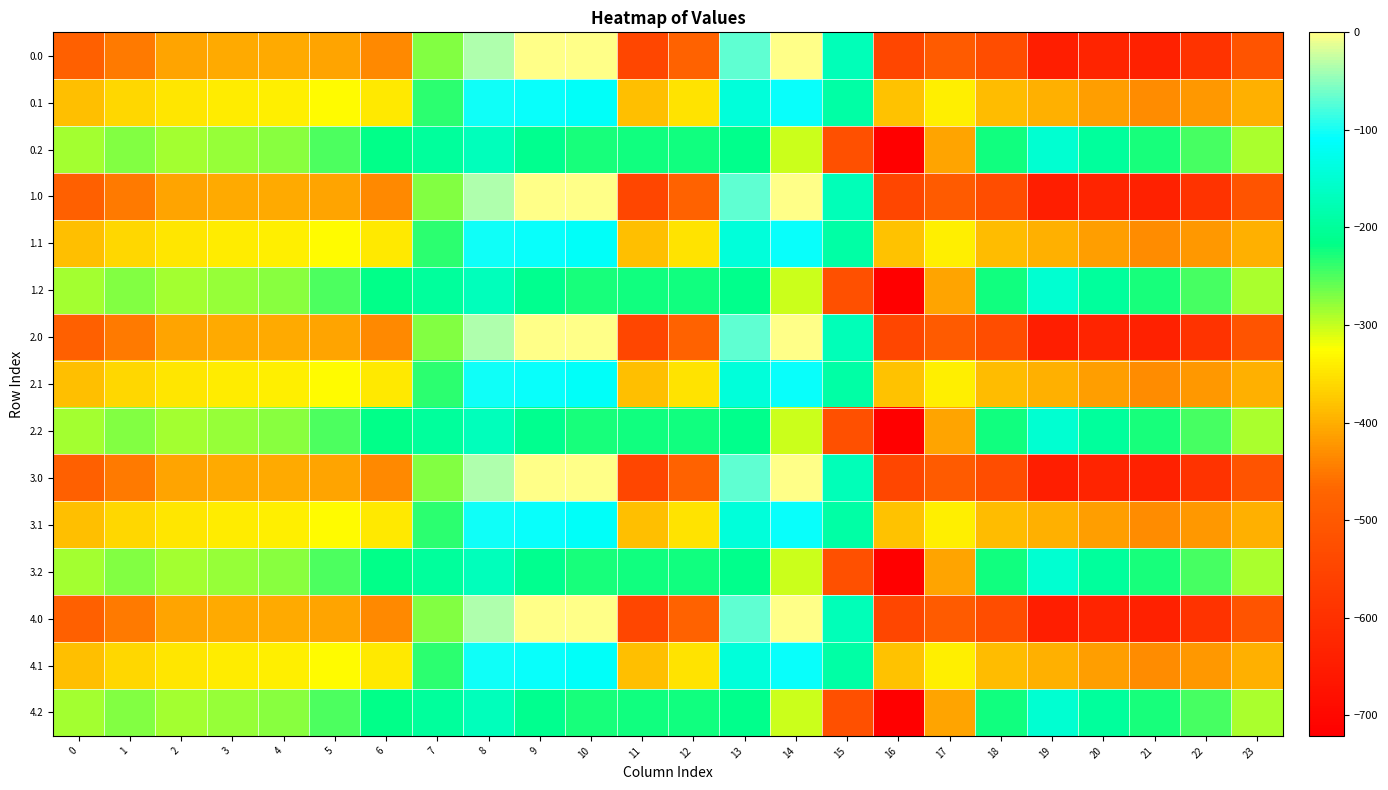

Which has a higher value, 18 or 19?

18